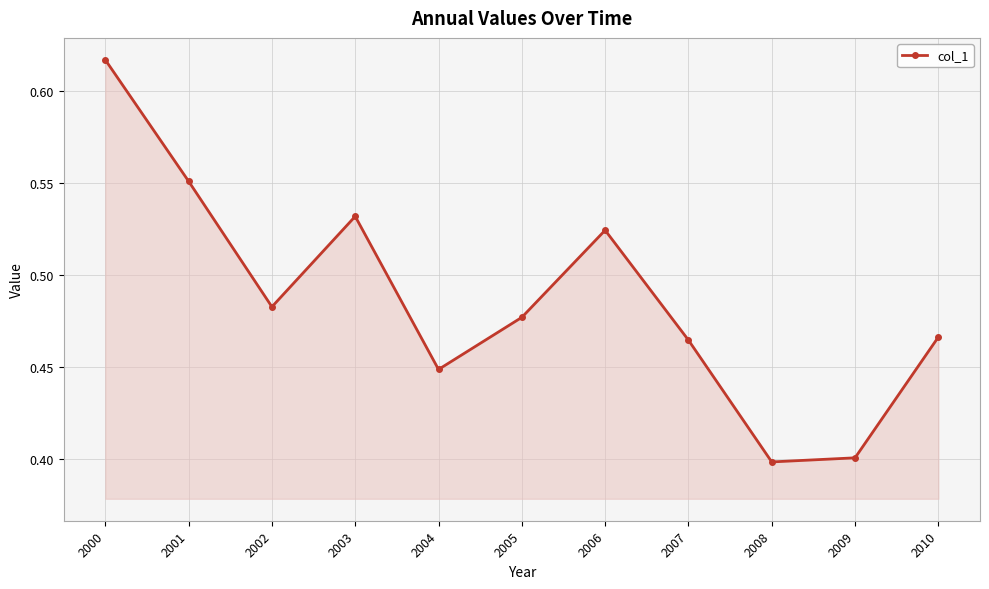

How many interior local peaks (higher than both neighbors) does the data have?

2